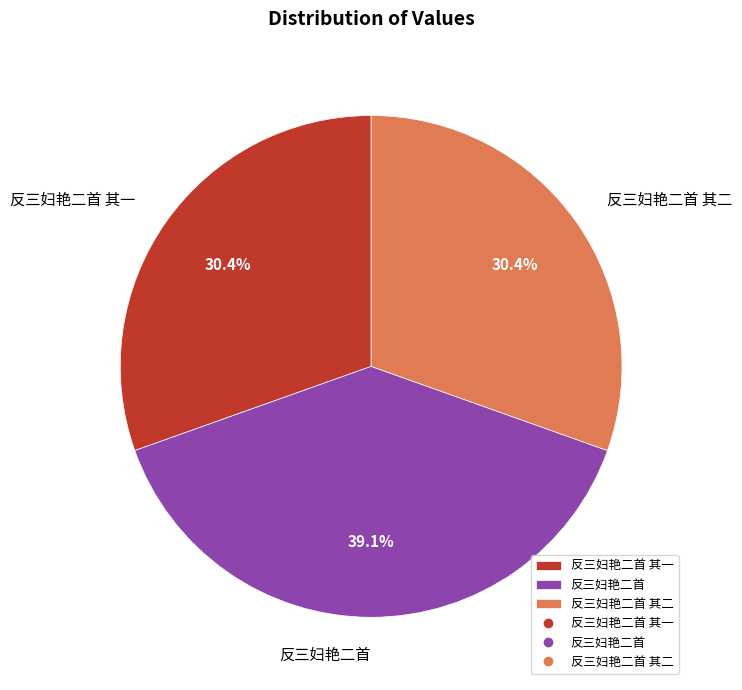

Which has a higher value, 反三妇艳二首 其一 or 反三妇艳二首?

反三妇艳二首